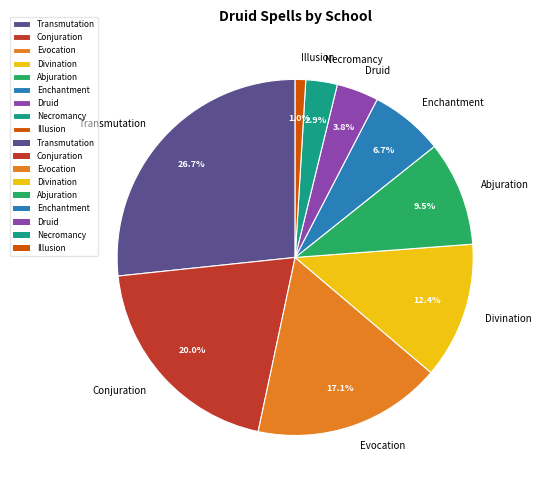

How many slices are in this pie chart?

9